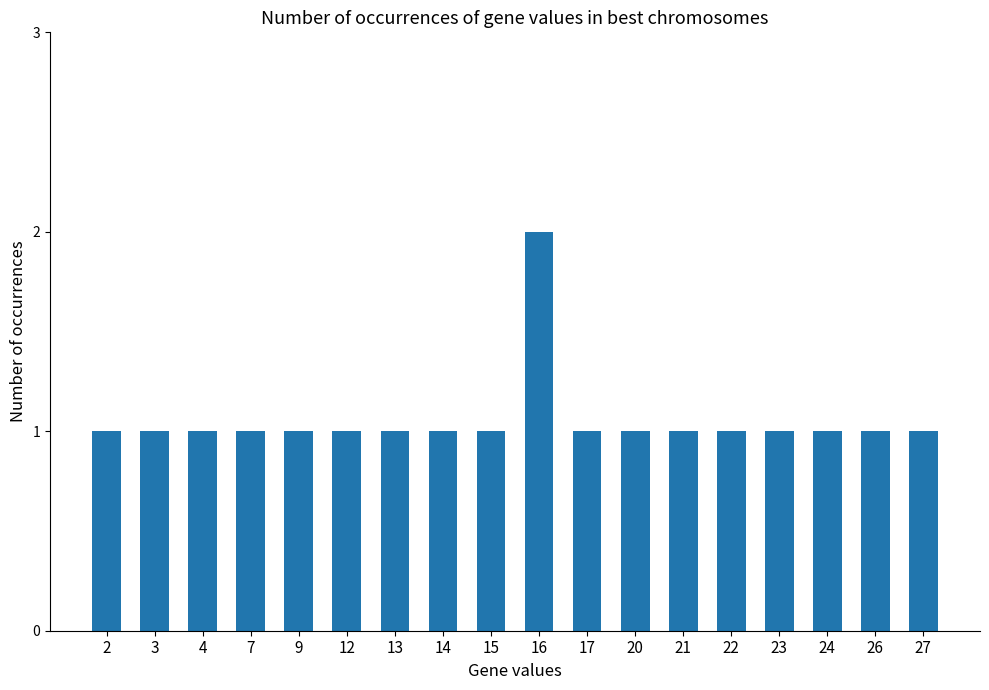

What is the value of the 18th bar from the left?

1